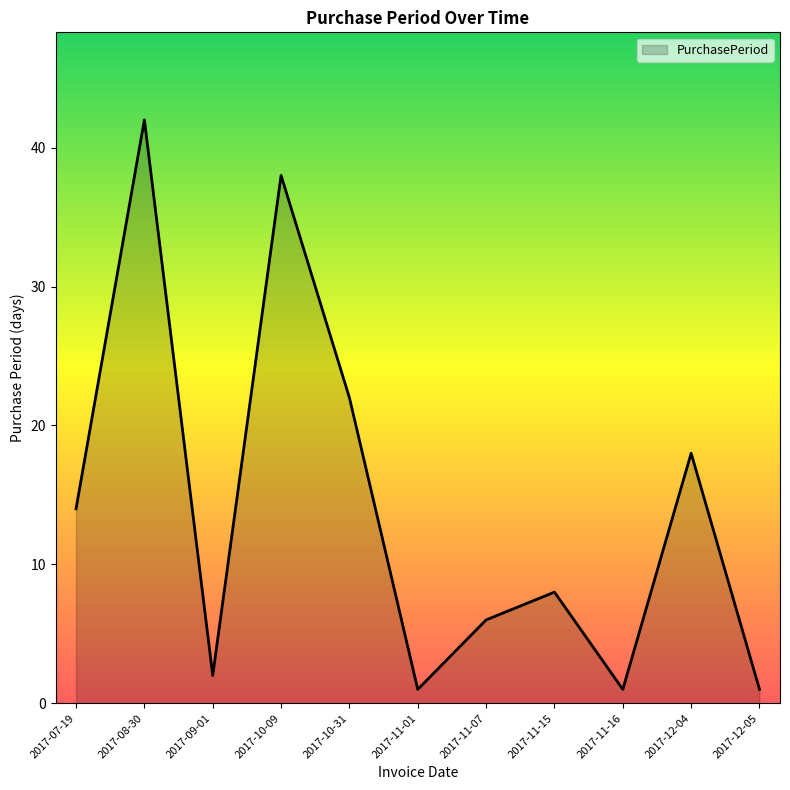

What is the maximum value shown in the chart?

42